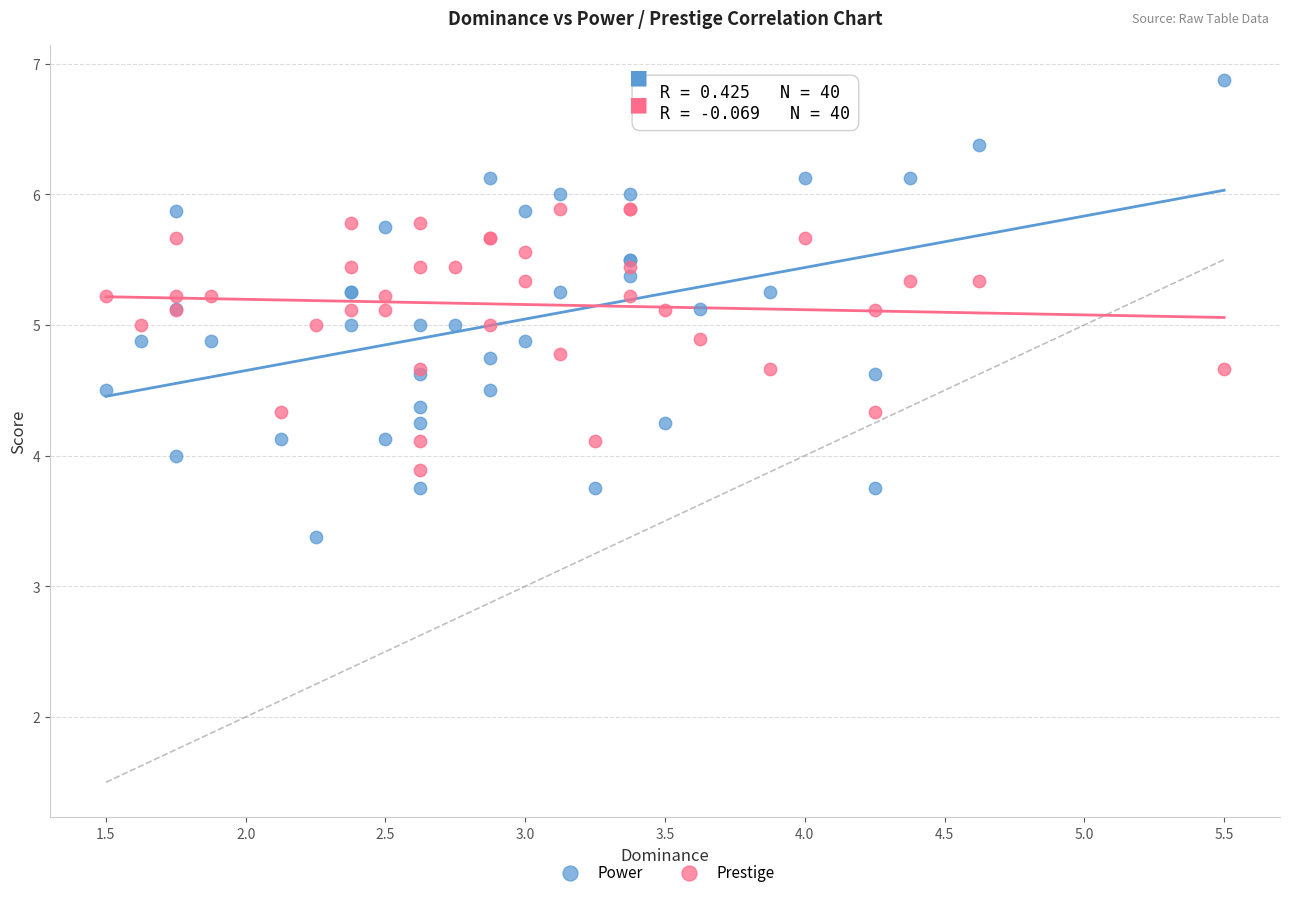

Which series has the widest spread of Y values?

Power